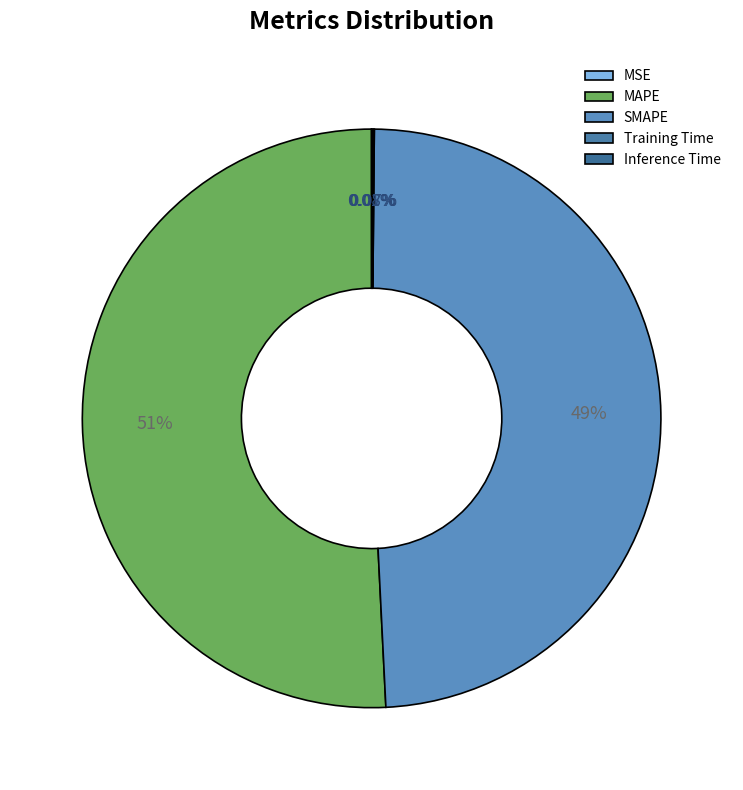

Between MAPE and MSE, which is larger?

MAPE